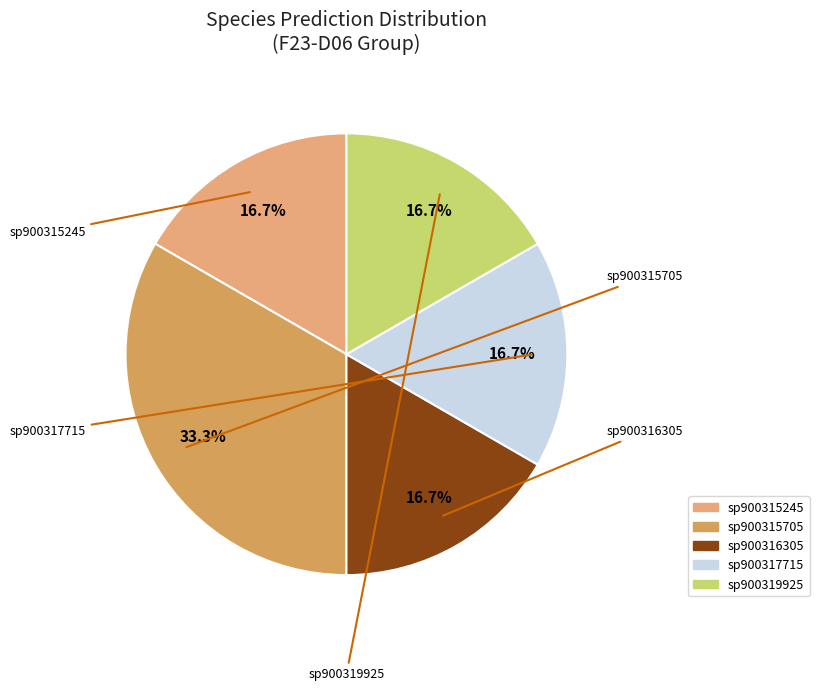

Does any single category account for the majority?

No